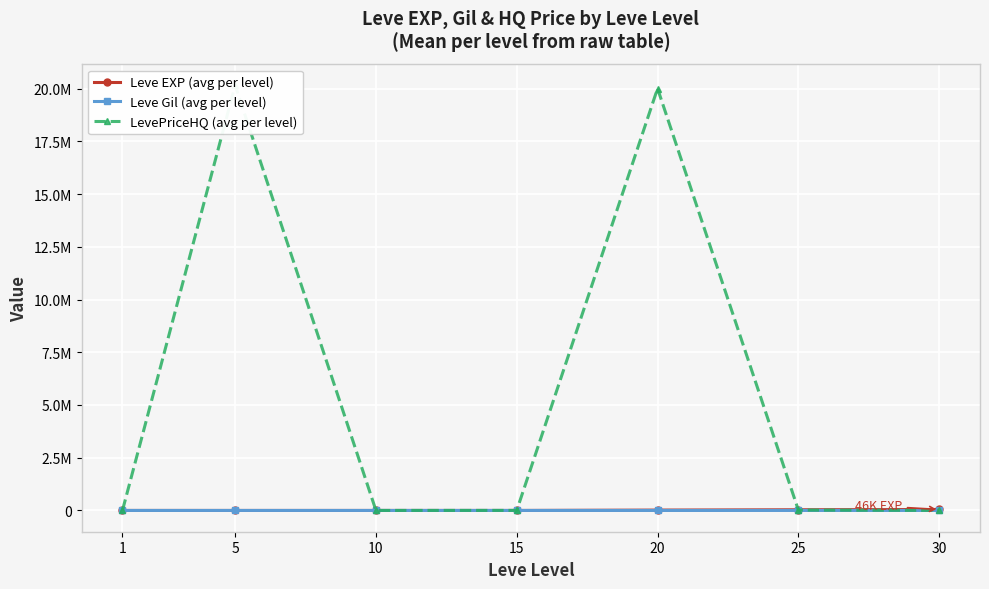

True or false: Leve Gil (avg per level) has more than 0 interior local peaks.

True